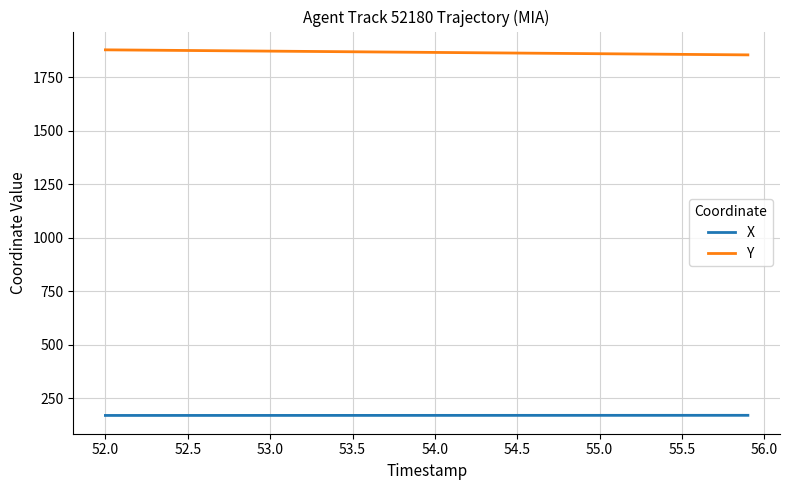

Rank the series by their maximum value, from lowest to highest.

X, Y